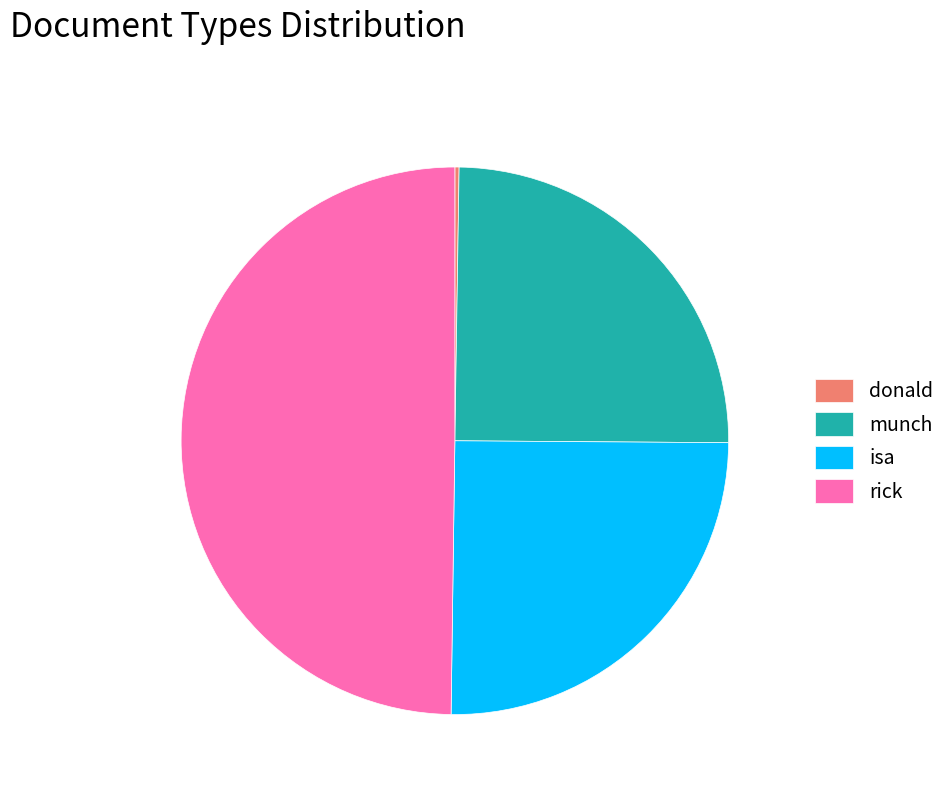

Does munch account for over 50% of the chart?

No